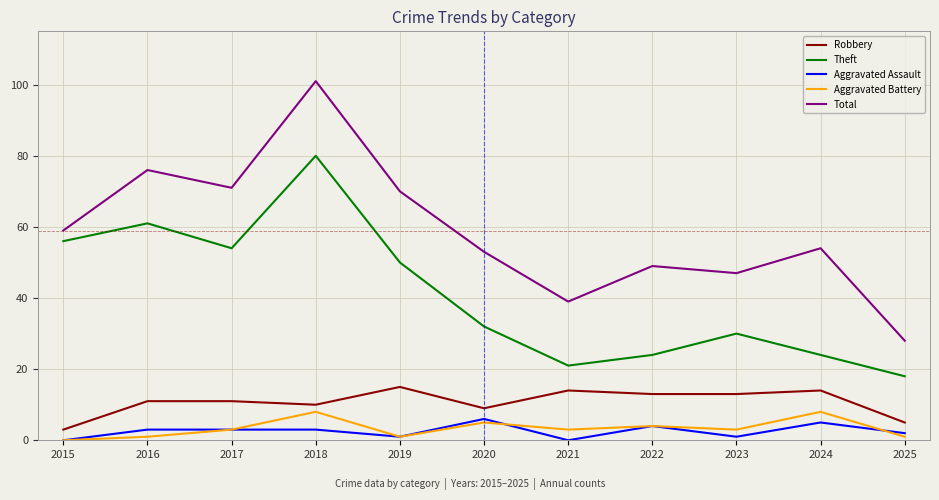

How many interior local valleys does the Aggravated Battery series have?

3